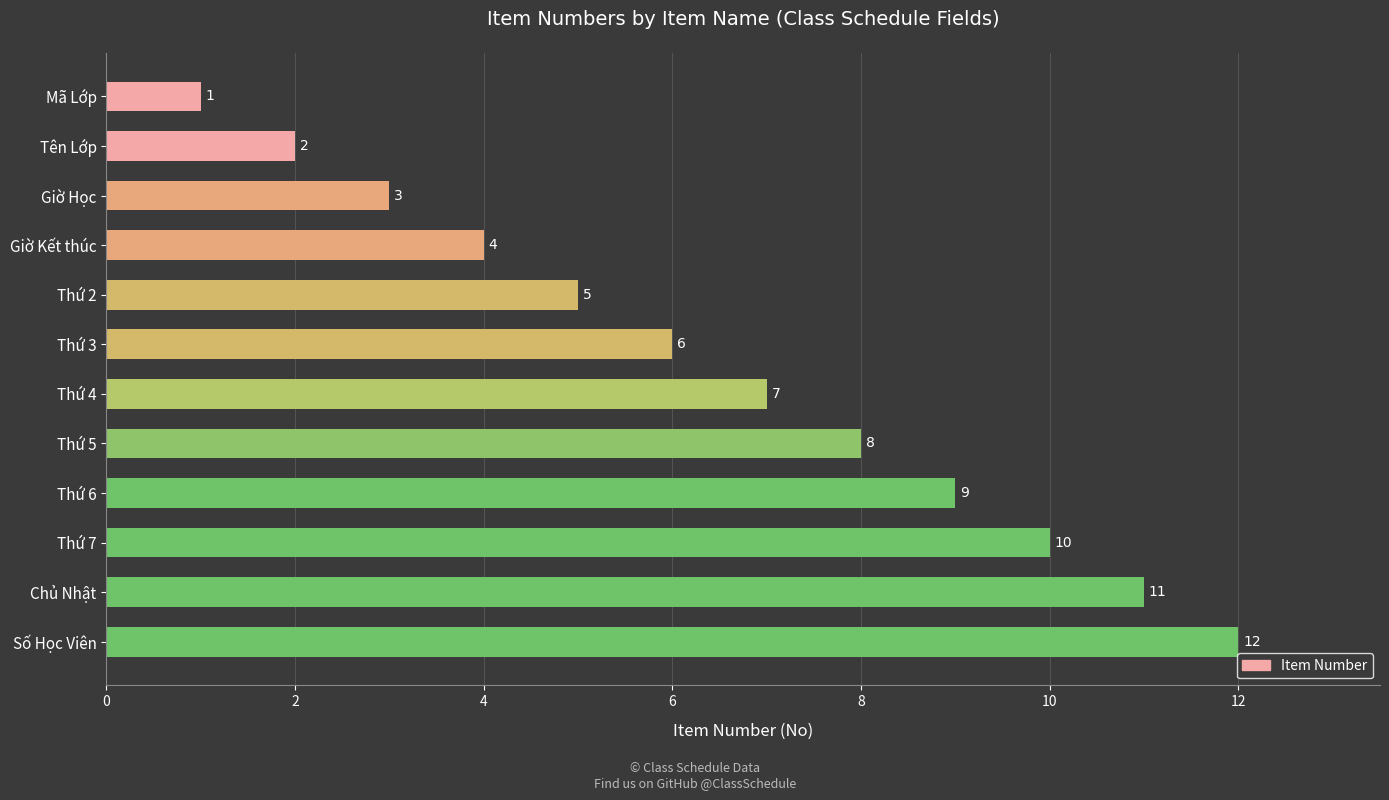

List the labels in order of value, largest first.

Số Học Viên, Chủ Nhật, Thứ 7, Thứ 6, Thứ 5, Thứ 4, Thứ 3, Thứ 2, Giờ Kết thúc, Giờ Học, Tên Lớp, Mã Lớp